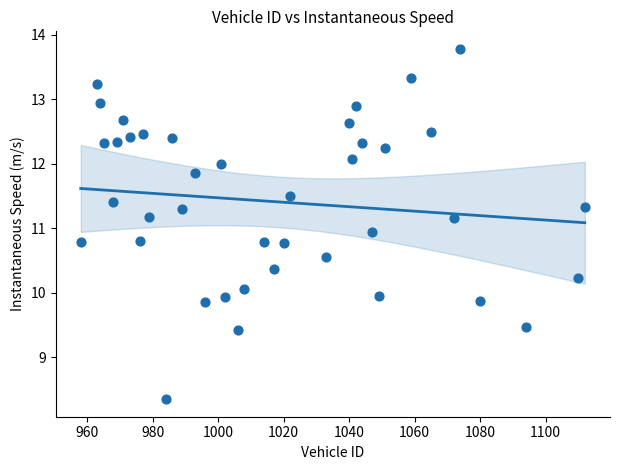

What is the range of X values (max minus min)?

154.0